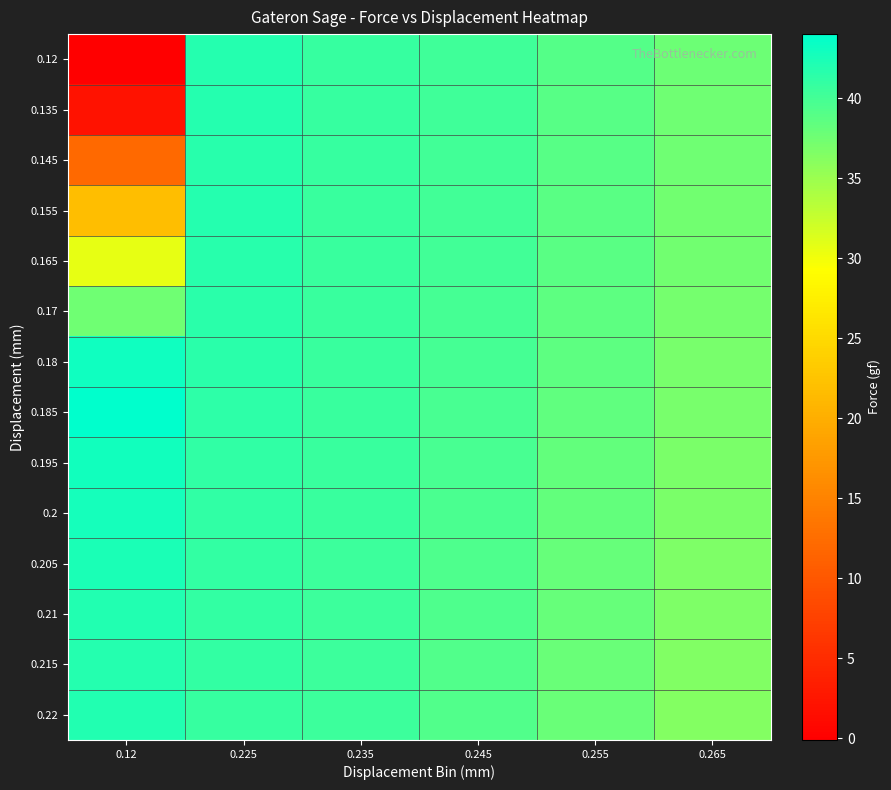

What is the spread (max minus min) of values at 0.245?

1.1